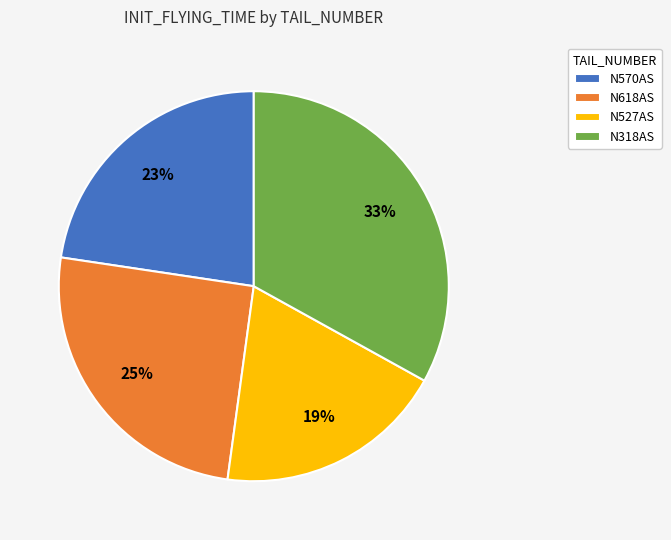

Is N527AS the majority of the pie?

No